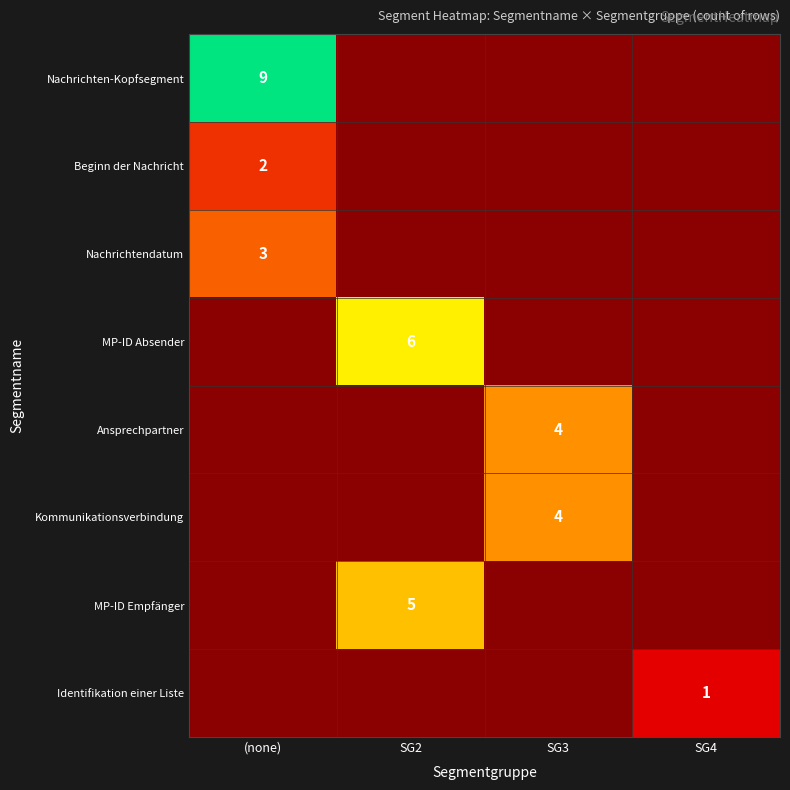

Which has a higher value, SG3 or SG2?

SG2